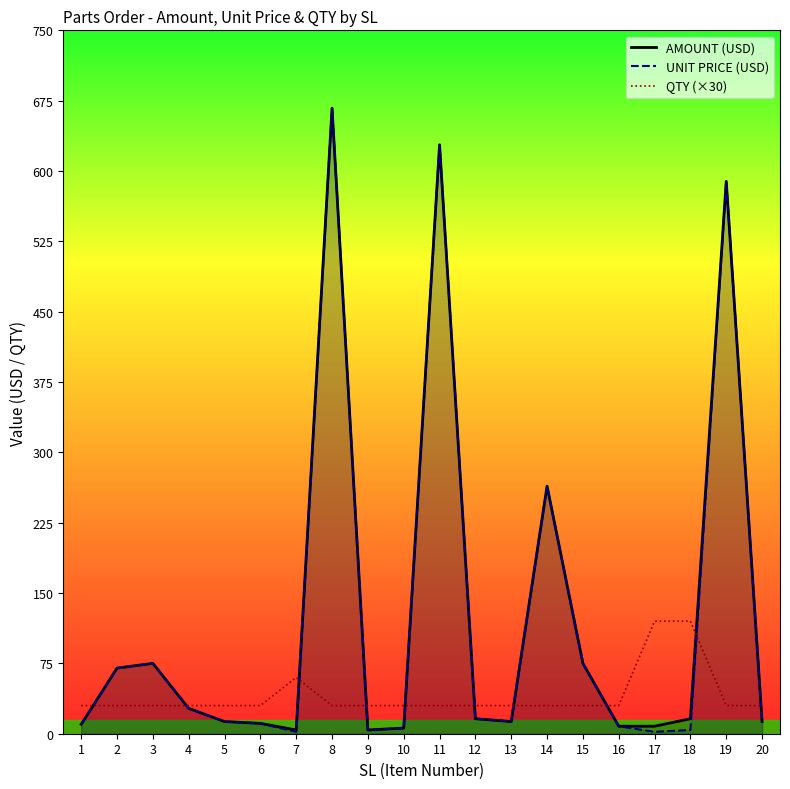

Reading left to right, extract all data points from this chart.

AMOUNT (USD): 10	70	75	27	13	11	4	667	4	6	628	16	13	264	75	8	8	16	589	13
UNIT PRICE (USD): 10	70	75	27	13	11	2	667	4	6	628	16	13	264	75	8	2	4	589	13
QTY (×30): 30	30	30	30	30	30	60	30	30	30	30	30	30	30	30	30	120	120	30	30